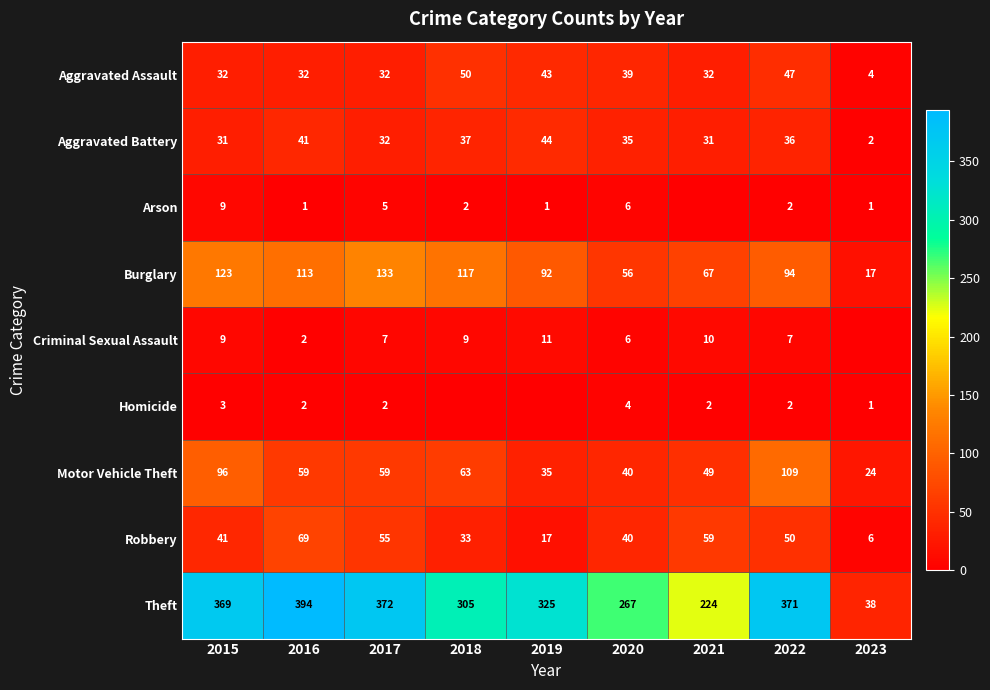

What is the approximate value of Burglary at 2019?

92